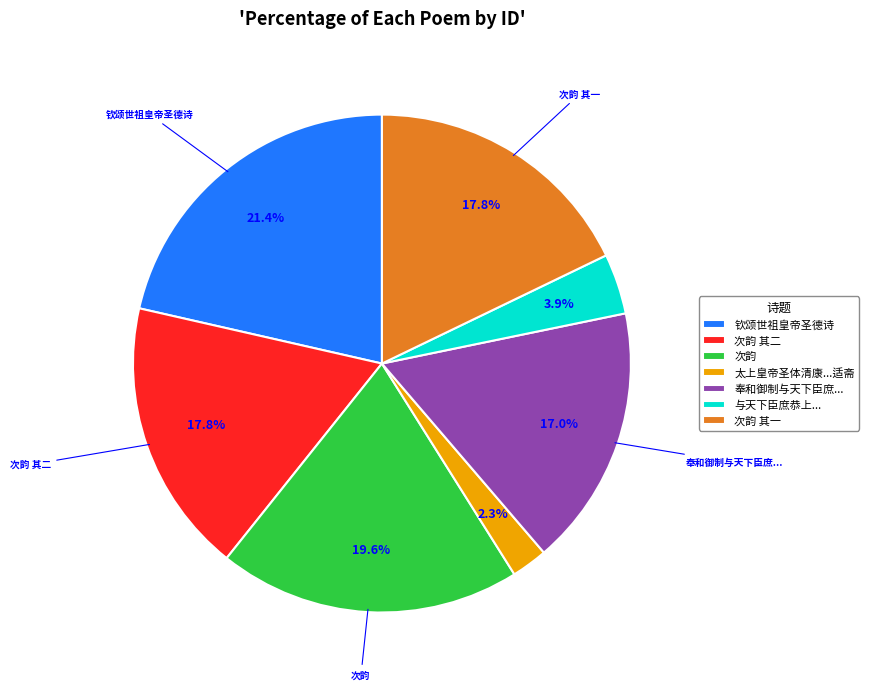

What is the largest slice in the pie chart?

钦颂世祖皇帝圣德诗